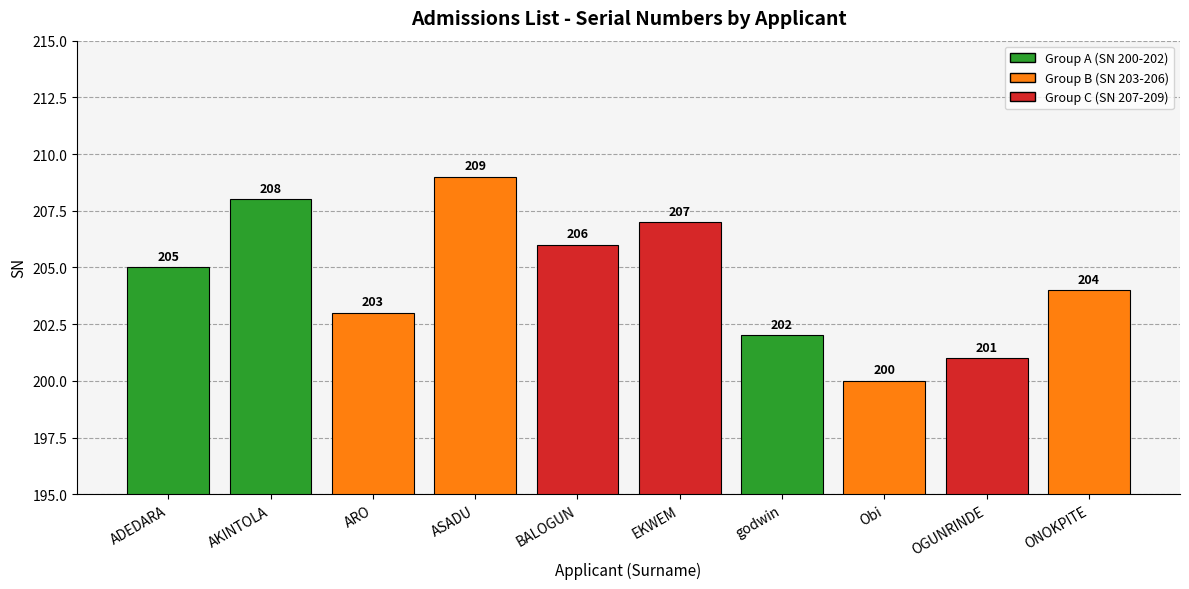

How many data points does each series have?

10